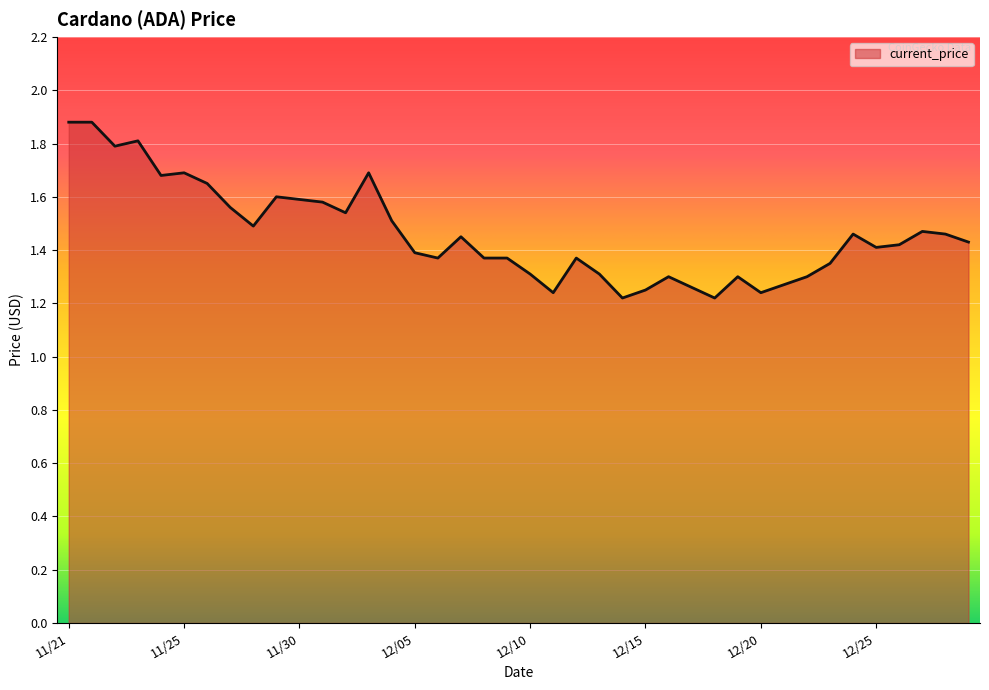

What is the greatest value displayed?

1.9